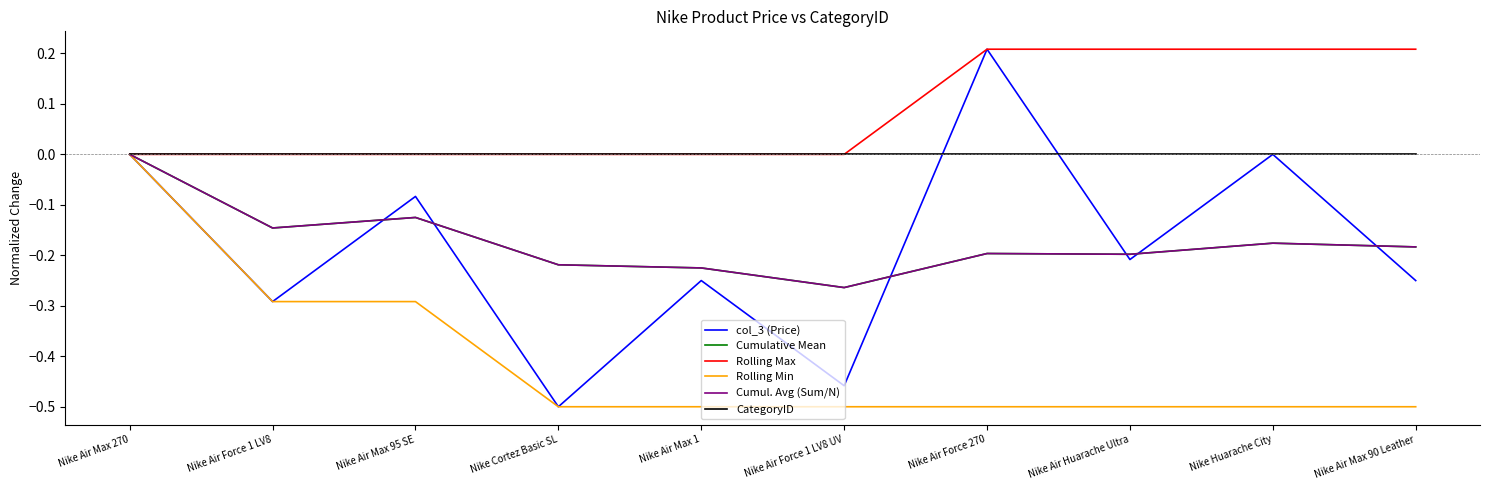

True or false: Cumul. Avg (Sum/N) and col_3 (Price) intersect in this chart.

True